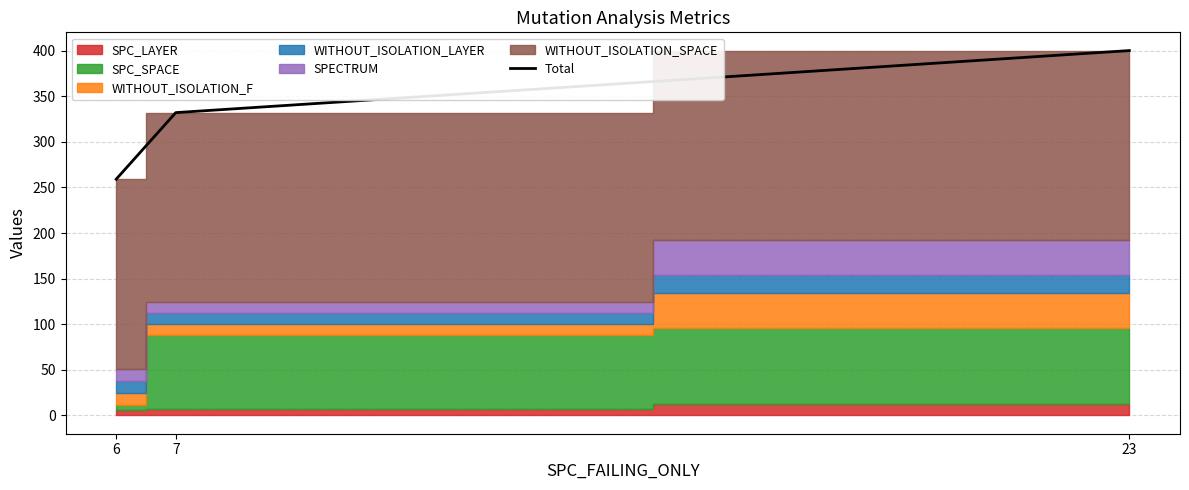

At which label does the data first exceed 332?

23